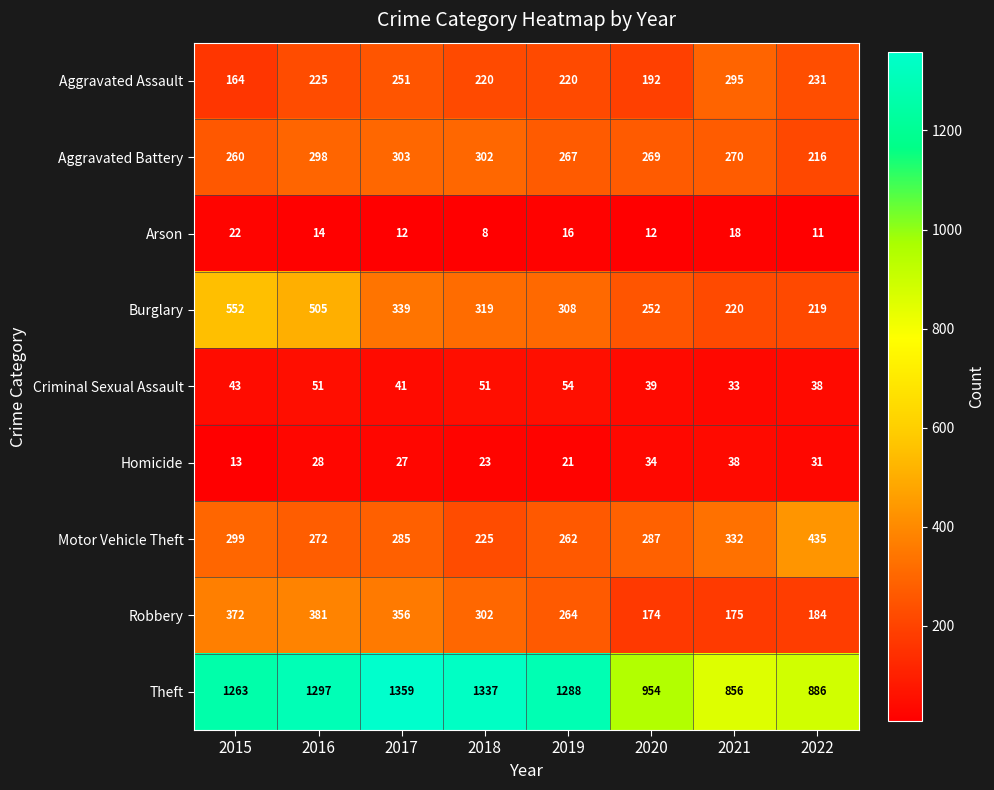

At which label does Theft first exceed 1288?

2016